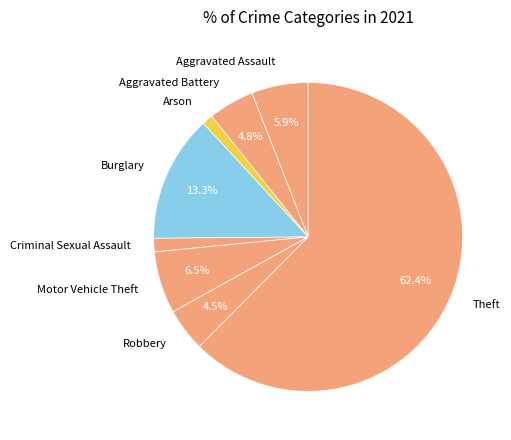

Approximately how many times larger is the value at Aggravated Battery compared to Motor Vehicle Theft?

0.7